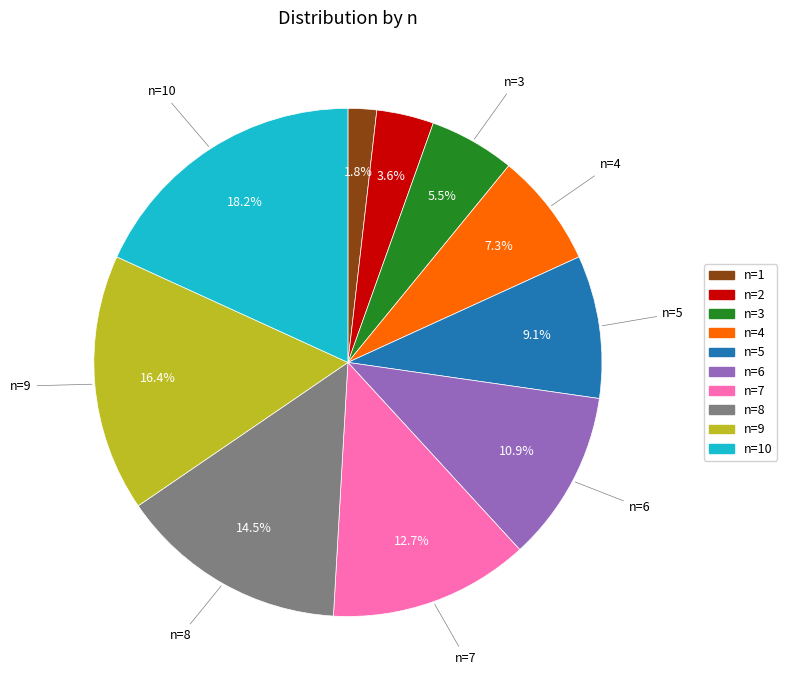

Does any single category account for the majority?

No